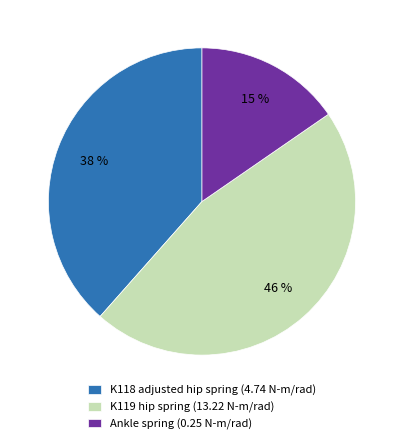

Rank the categories by value from lowest to highest.

Ankle spring (0.25 N-m/rad), K118 adjusted hip spring (4.74 N-m/rad), K119 hip spring (13.22 N-m/rad)